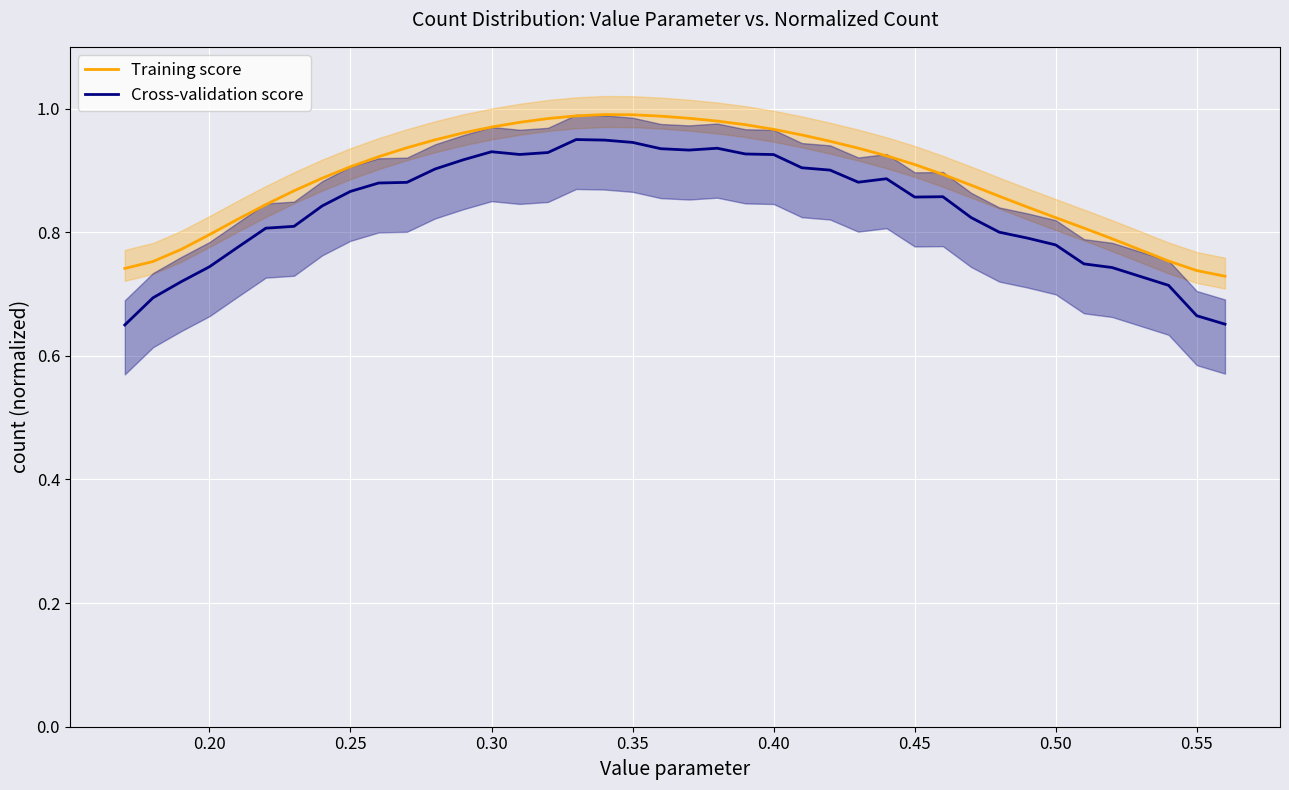

True or false: Cross-validation score and Training score intersect in this chart.

False